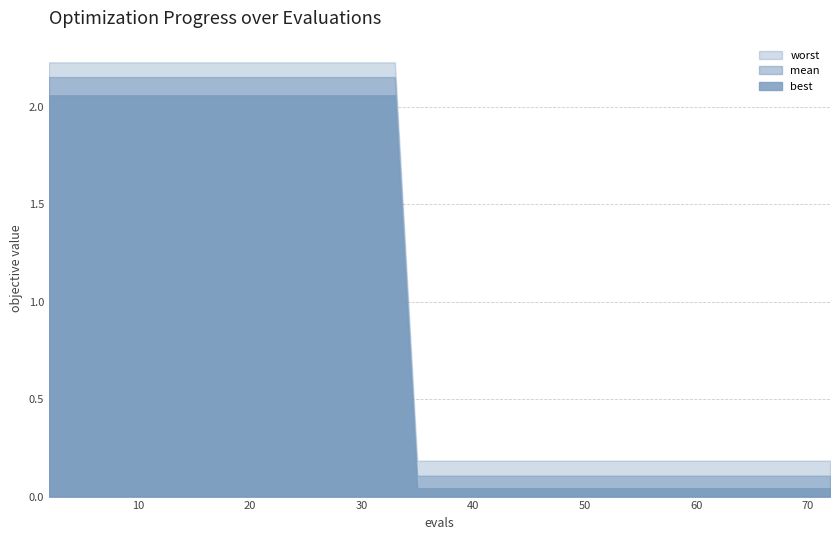

True or false: best has more than 0 points higher than both neighbors.

False